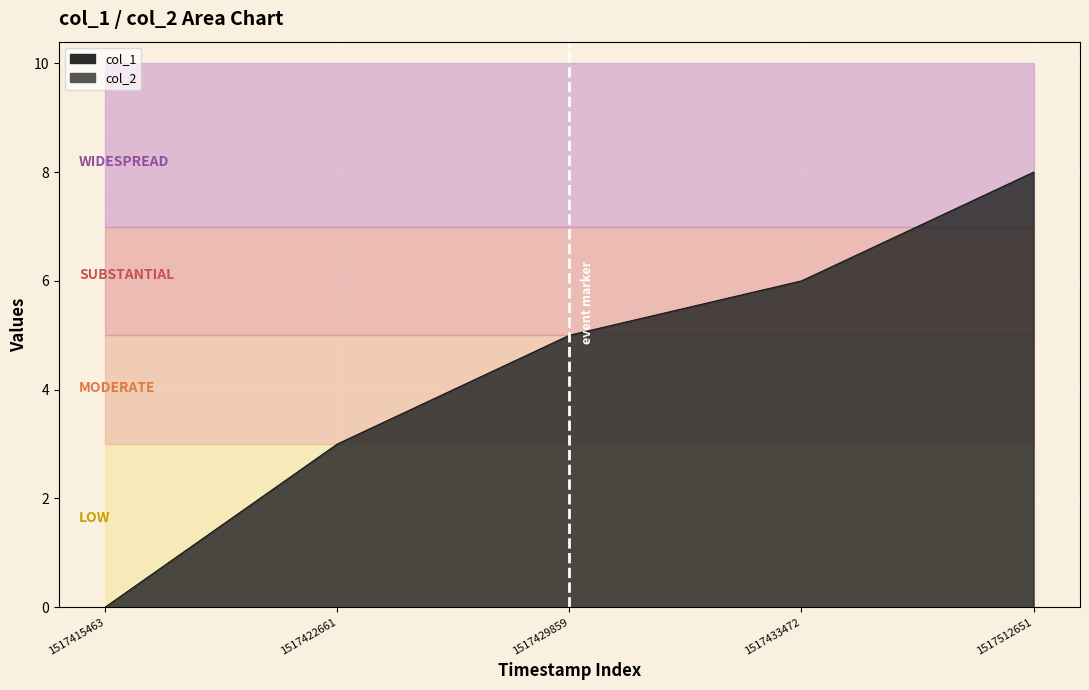

Rank the categories by value from lowest to highest.

1517415463, 1517422661, 1517429859, 1517433472, 1517512651